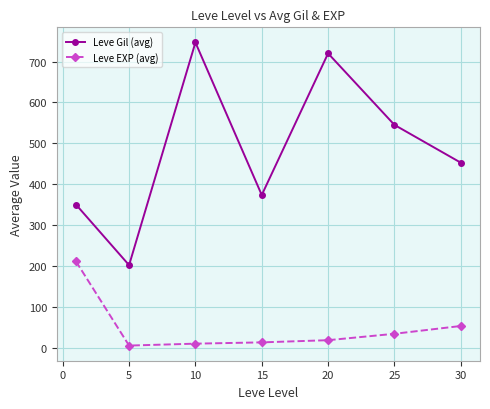

What is the value of the Leve Gil (avg) point at the 2nd from the left?

201.7